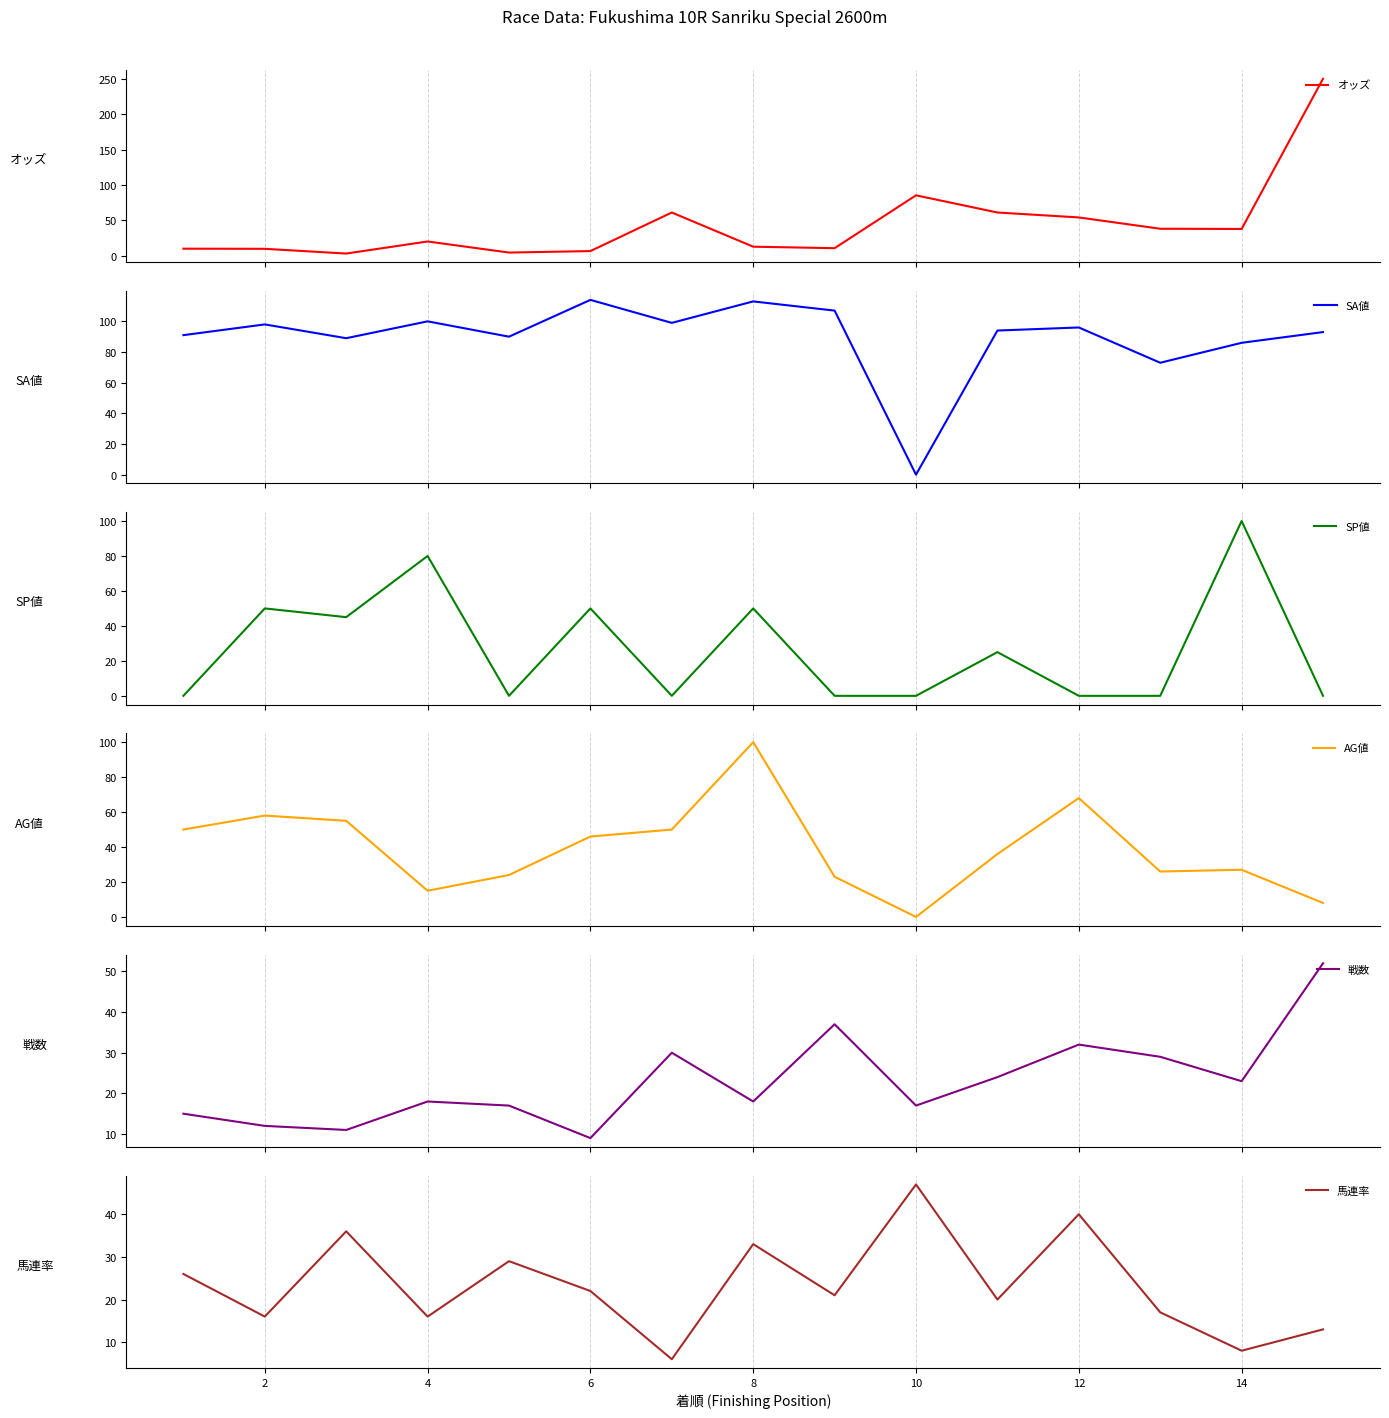

At how many categories does at least one series exceed 235?

1